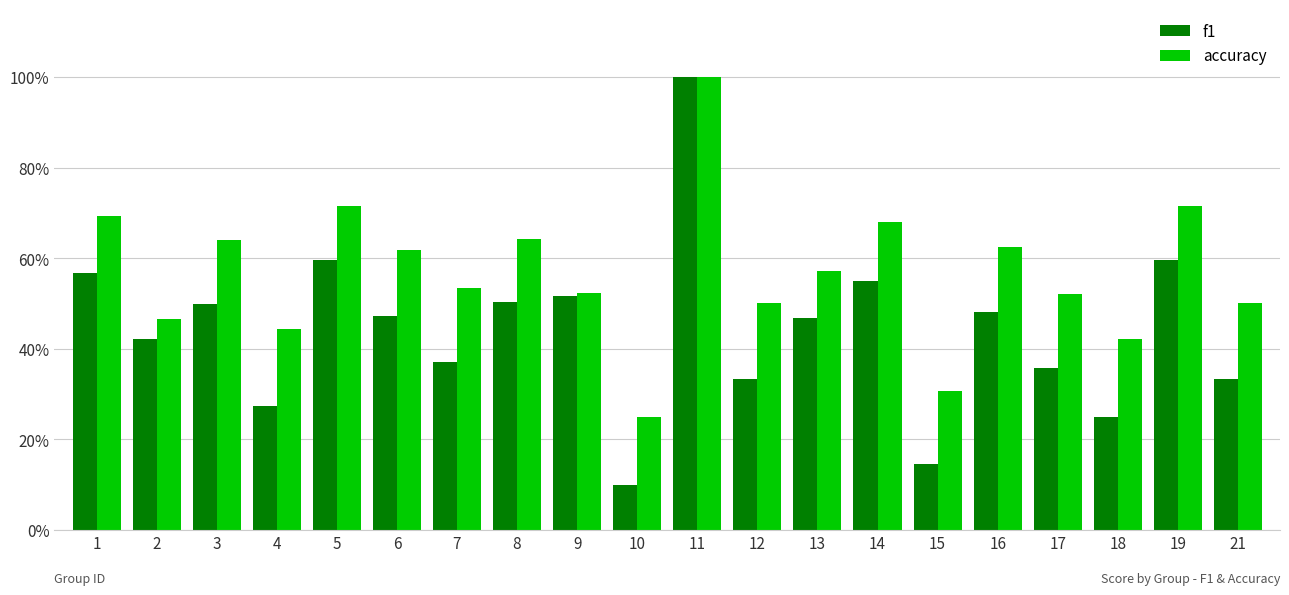

Are the bars horizontal?

No